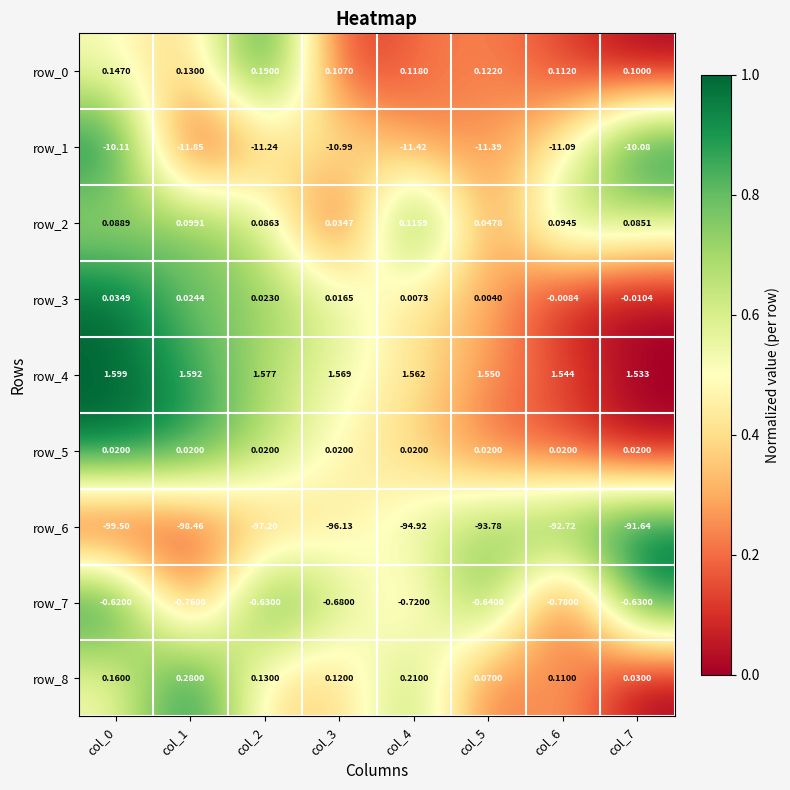

Is the value of row_7 at col_1 greater than the value of row_8 at col_5?

No